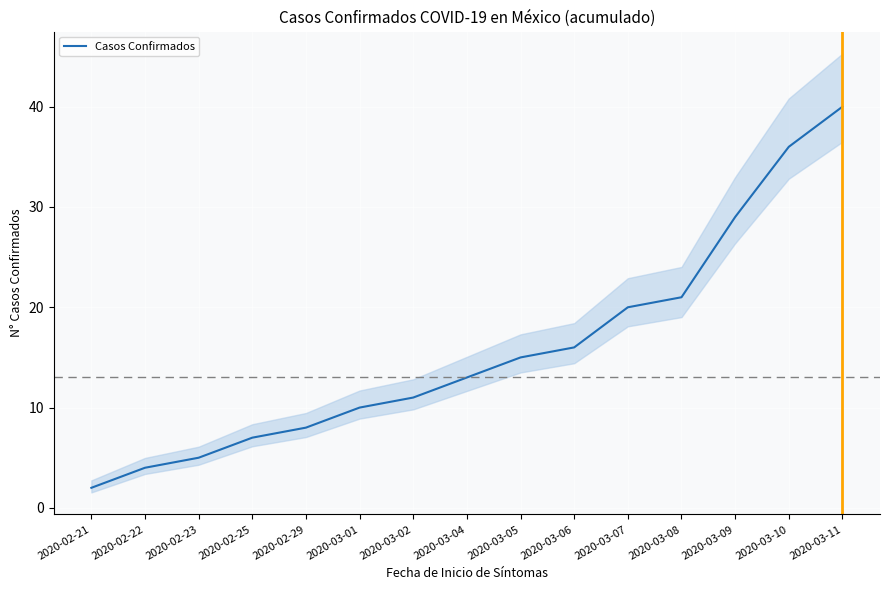

What is the value of the 10th point from the left?

16